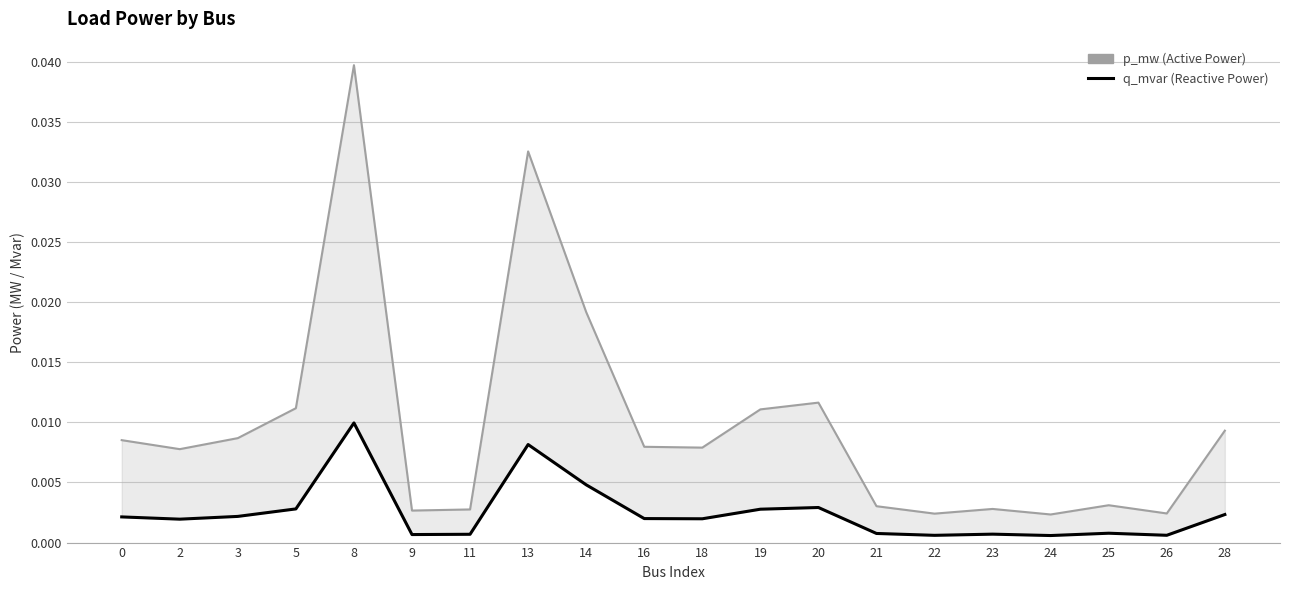

What are all the series names shown in the legend?

p_mw (Active Power), q_mvar (Reactive Power)